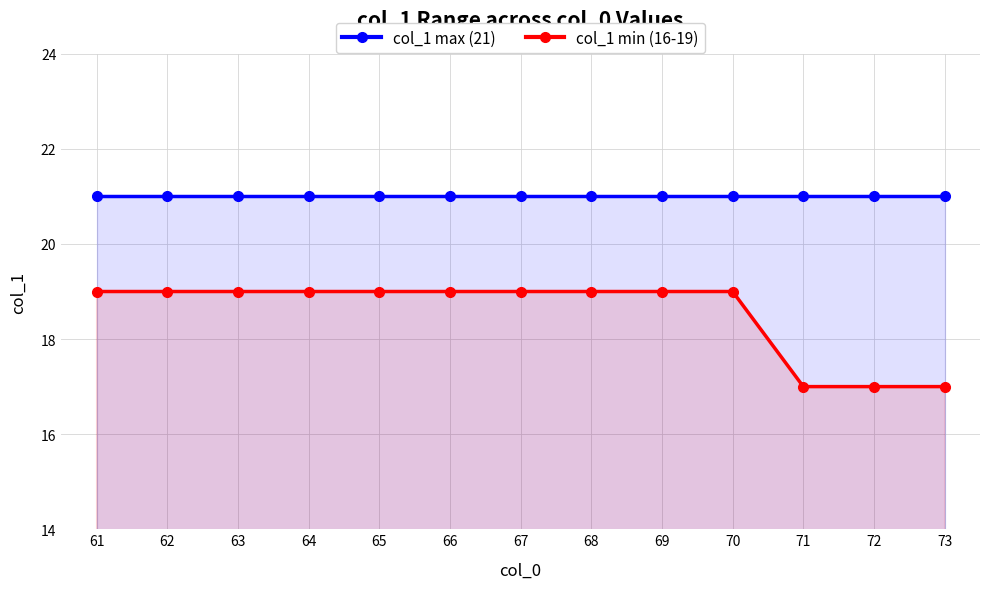

True or false: col_1 max (21) has a value of 21 at 71.

True